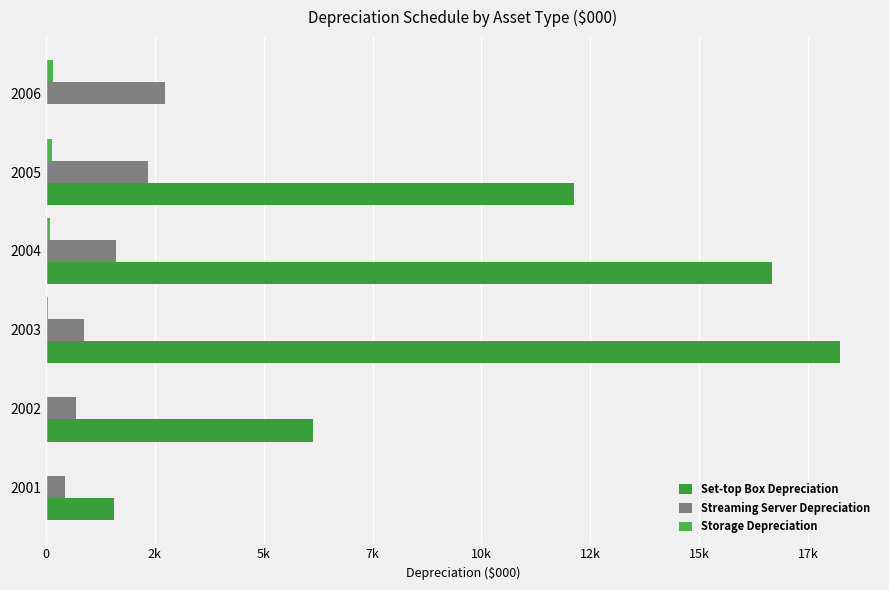

What is the highest value of the Set-top Box Depreciation series?

18239.3